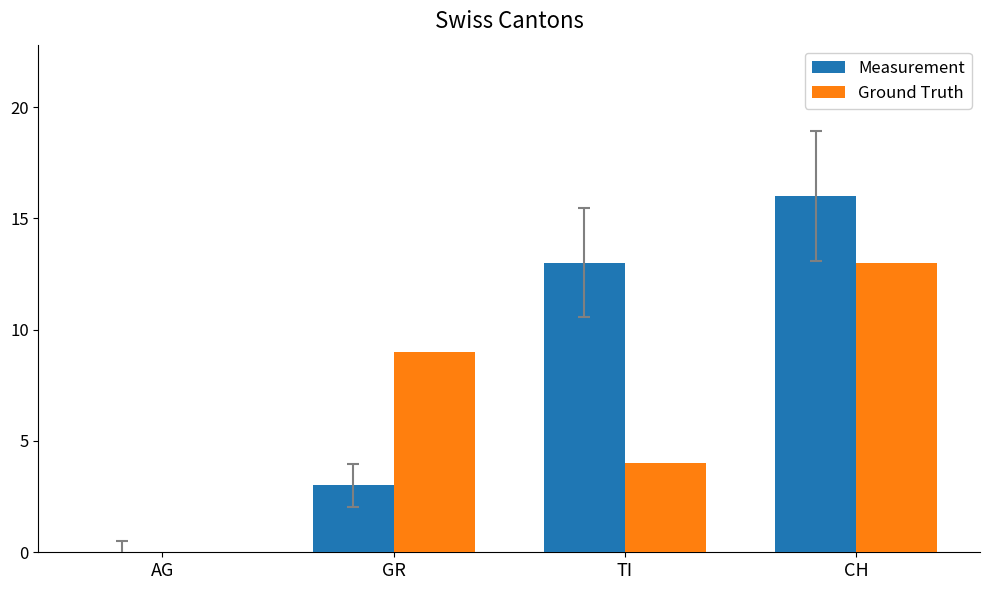

How many data points does each series have?

4